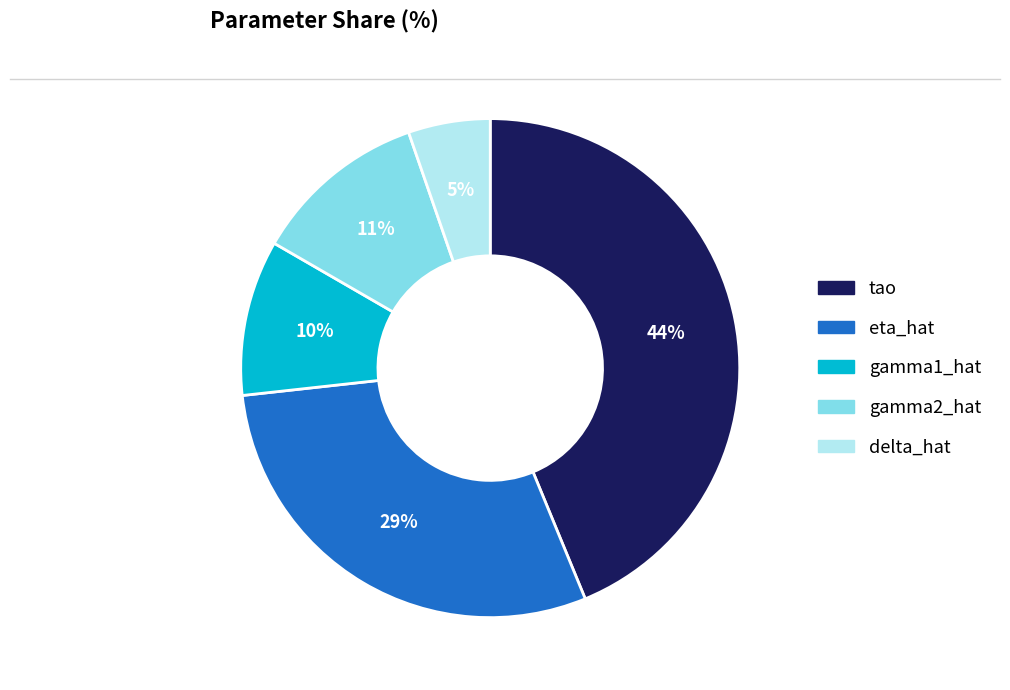

To the nearest percent, what is the average slice percentage?

20%